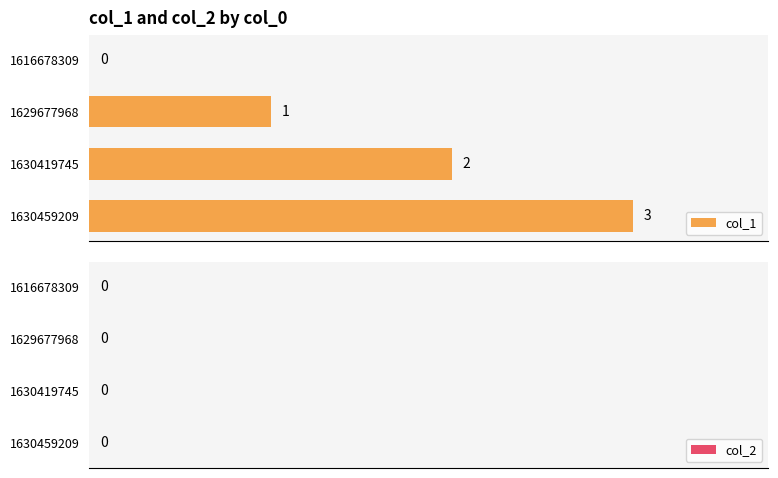

Where is the data nearest to the value 1?

1629677968